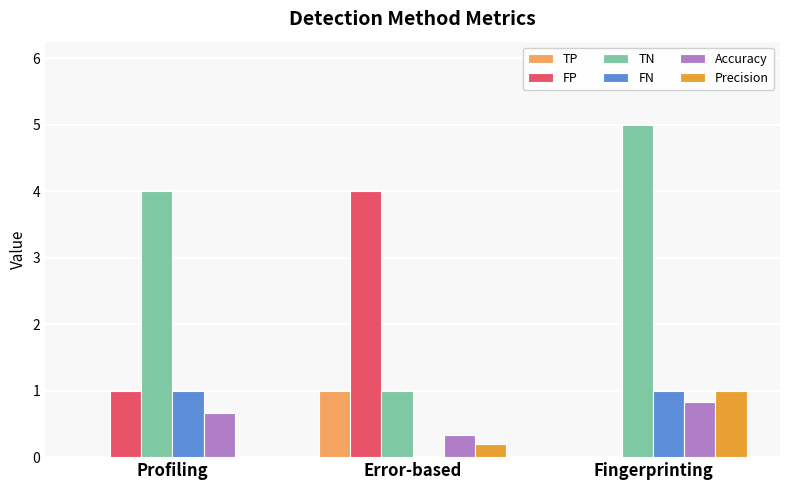

At which label is TN closest to 3?

Profiling